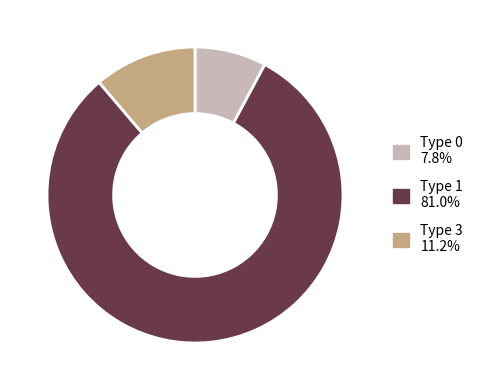

How many slices are in this pie chart?

3